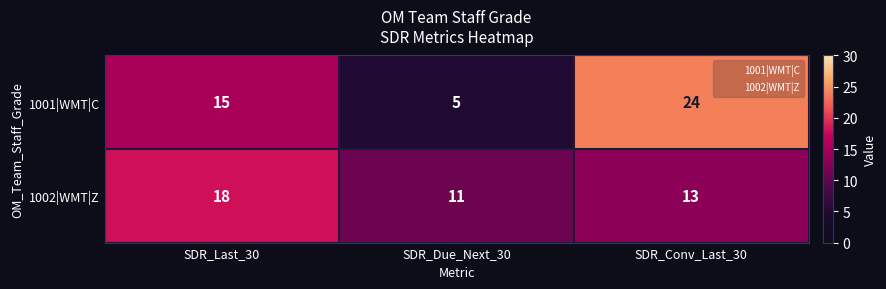

At SDR_Conv_Last_30, list the series in order from smallest to largest.

1002|WMT|Z, 1001|WMT|C